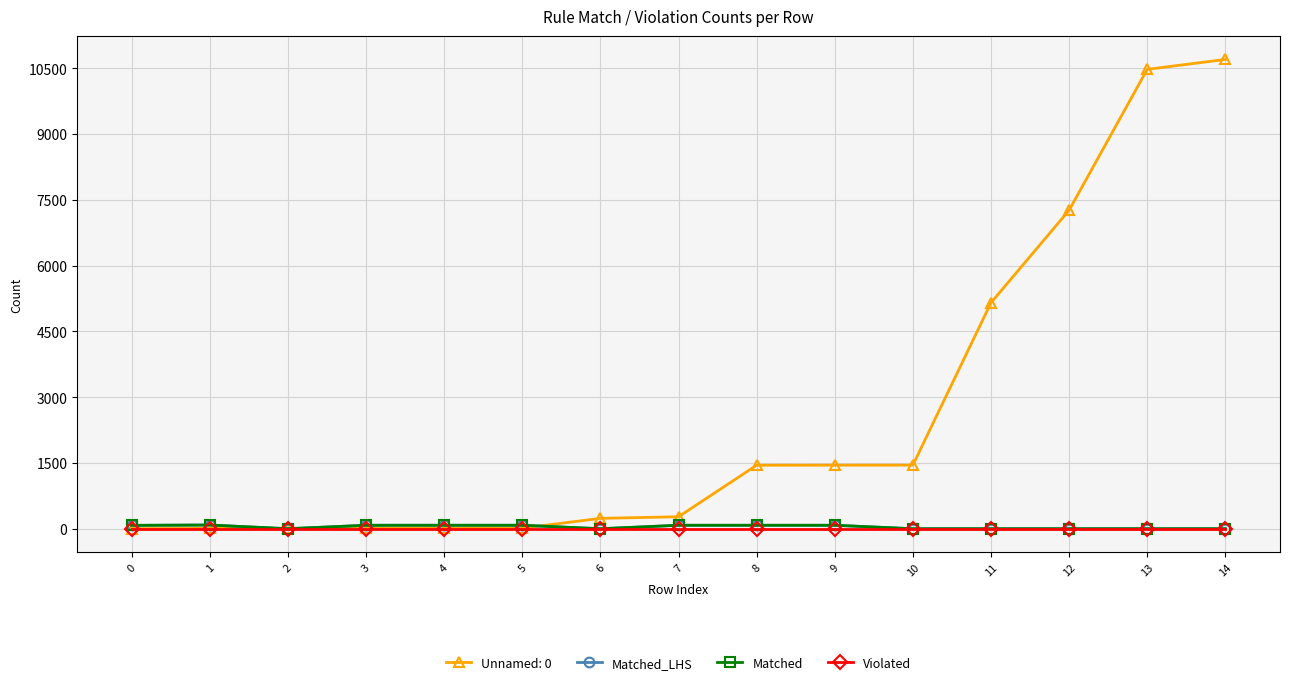

Does the chart display data point markers on the line(s)?

Yes